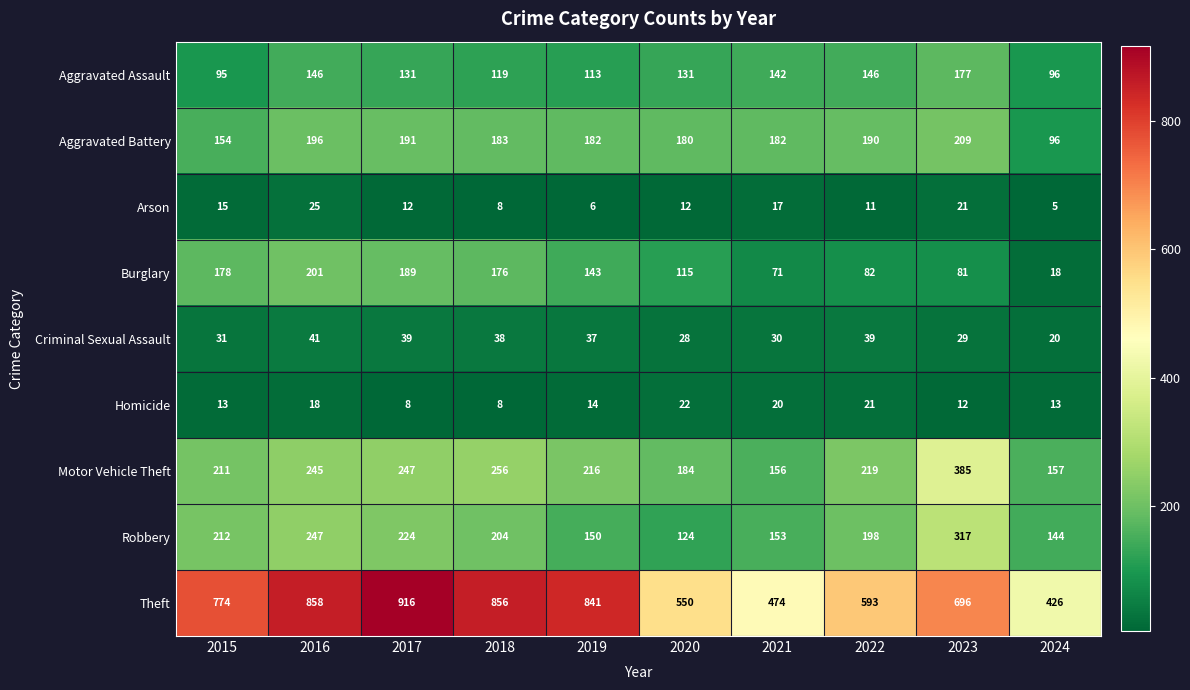

At which category is the sum across all series the highest?

2016